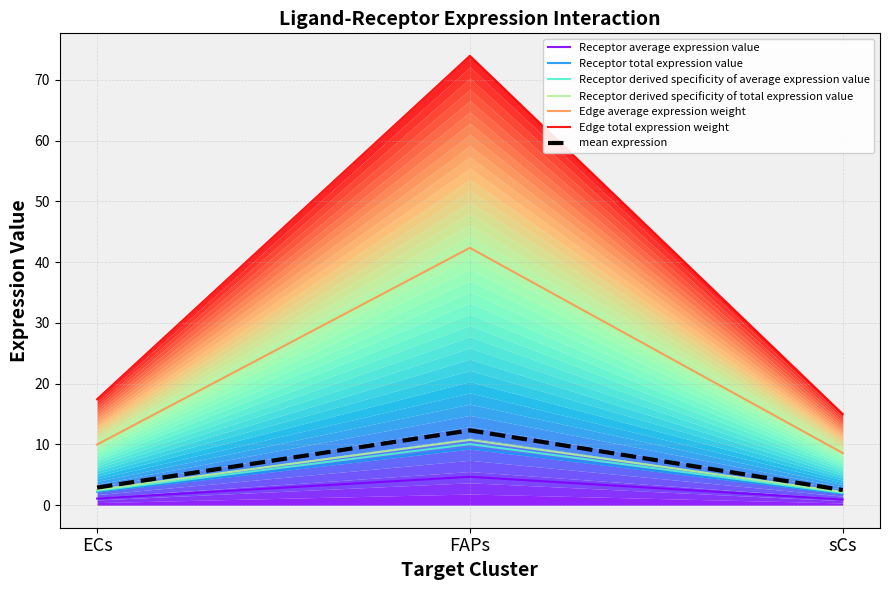

Is the value of Receptor average expression value at sCs greater than the value of Edge average expression weight at ECs?

No